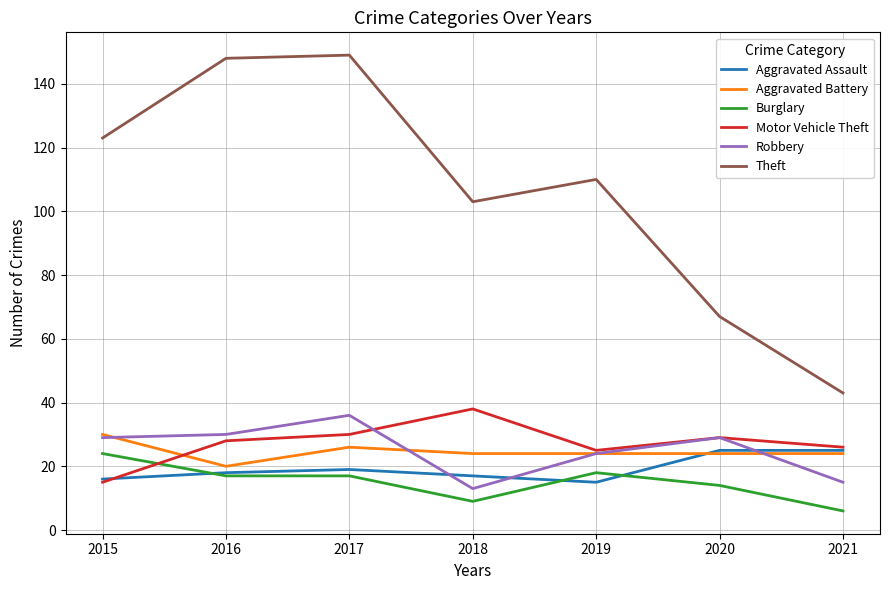

At which category is the sum across all series the highest?

2017